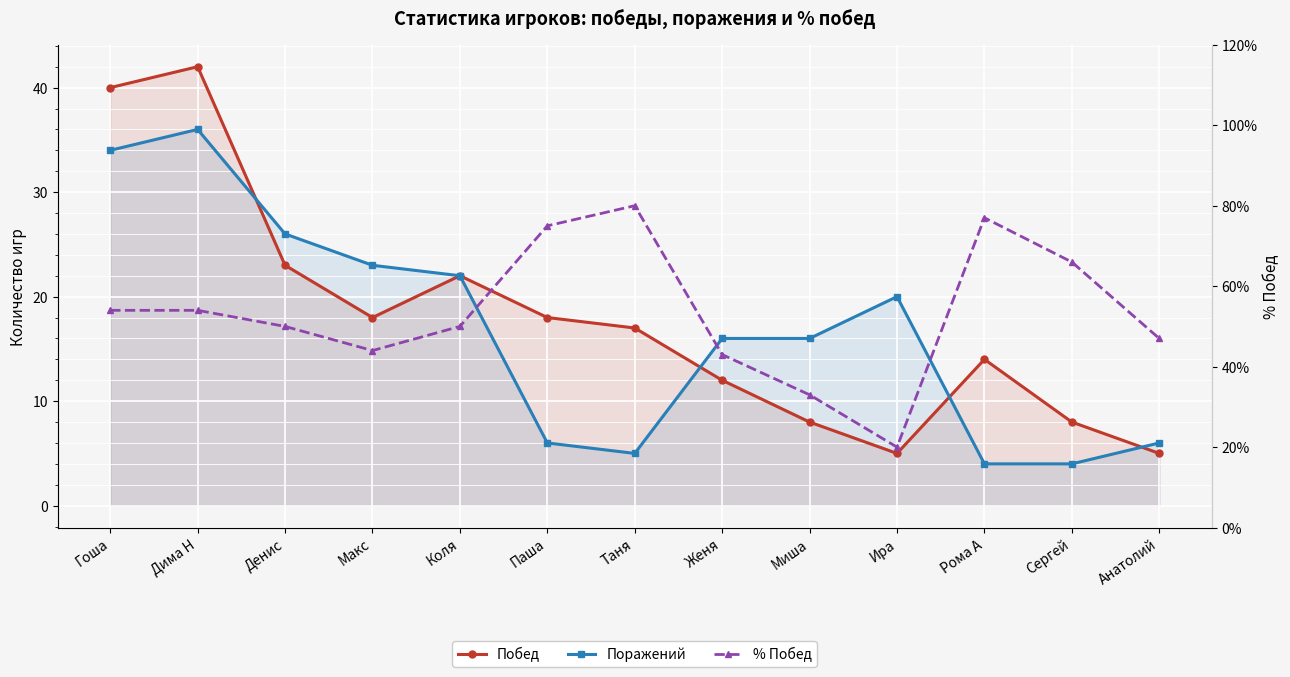

What is the difference between the second highest and second lowest values in the Поражений series?

30